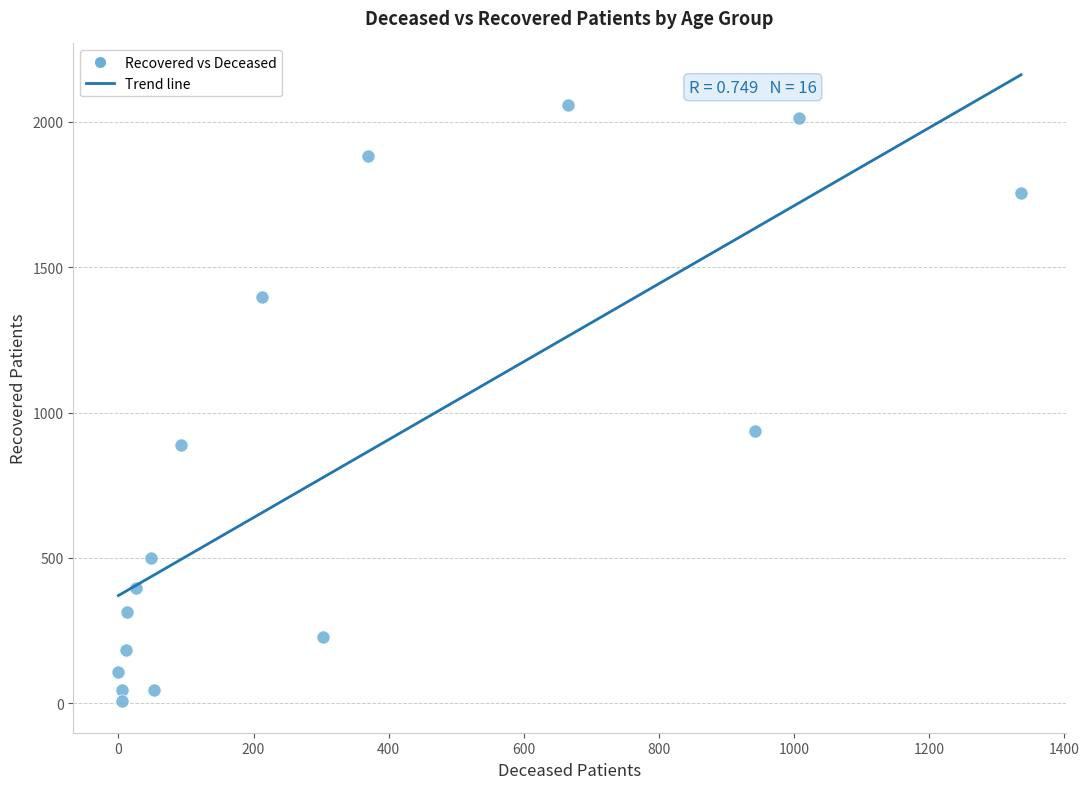

What Y value in the scatter plot is closest to 1032?

938